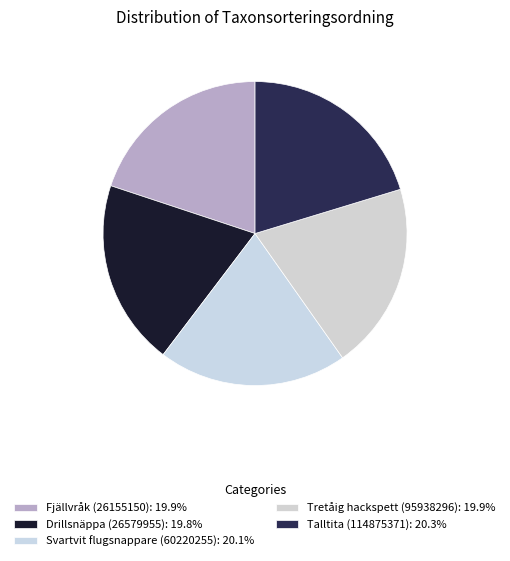

To the nearest percent, what portion does Svartvit flugsnappare (60220255) represent?

20%